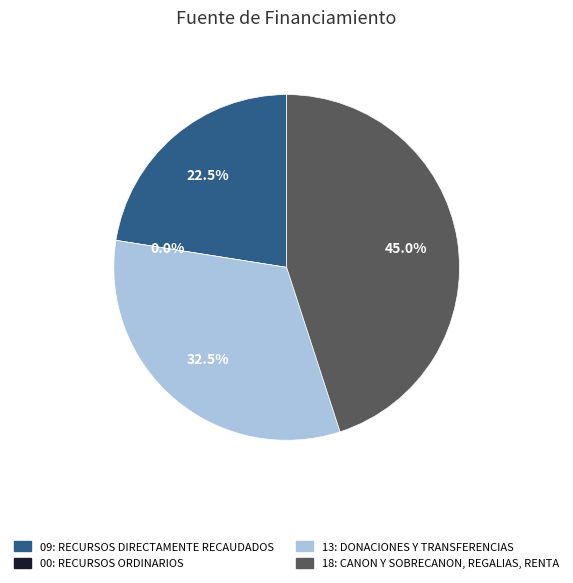

Which has a higher value, 13: DONACIONES Y TRANSFERENCIAS or 18: CANON Y SOBRECANON, REGALIAS, RENTA?

18: CANON Y SOBRECANON, REGALIAS, RENTA